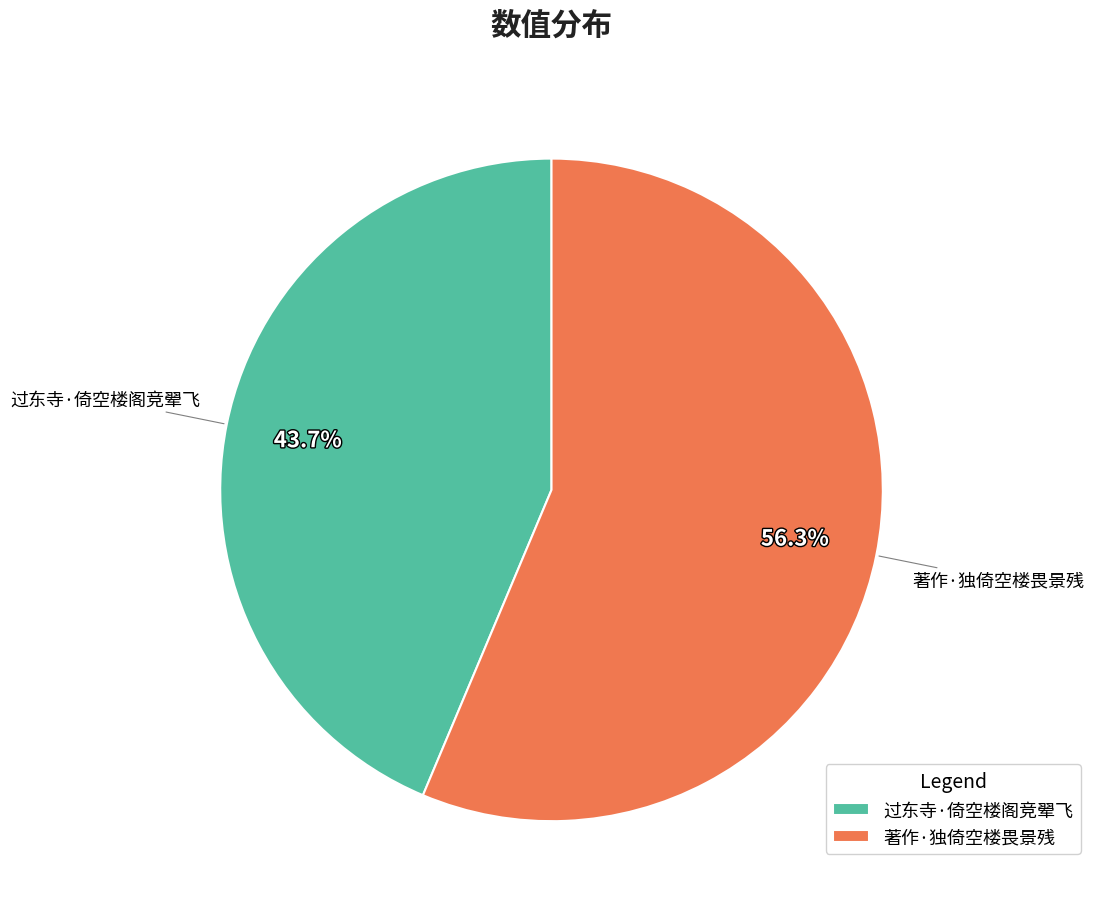

To the nearest percent, what is the difference between the 过东寺·倚空楼阁竞翚飞 and 著作·独倚空楼畏景残 slice percentages?

13%